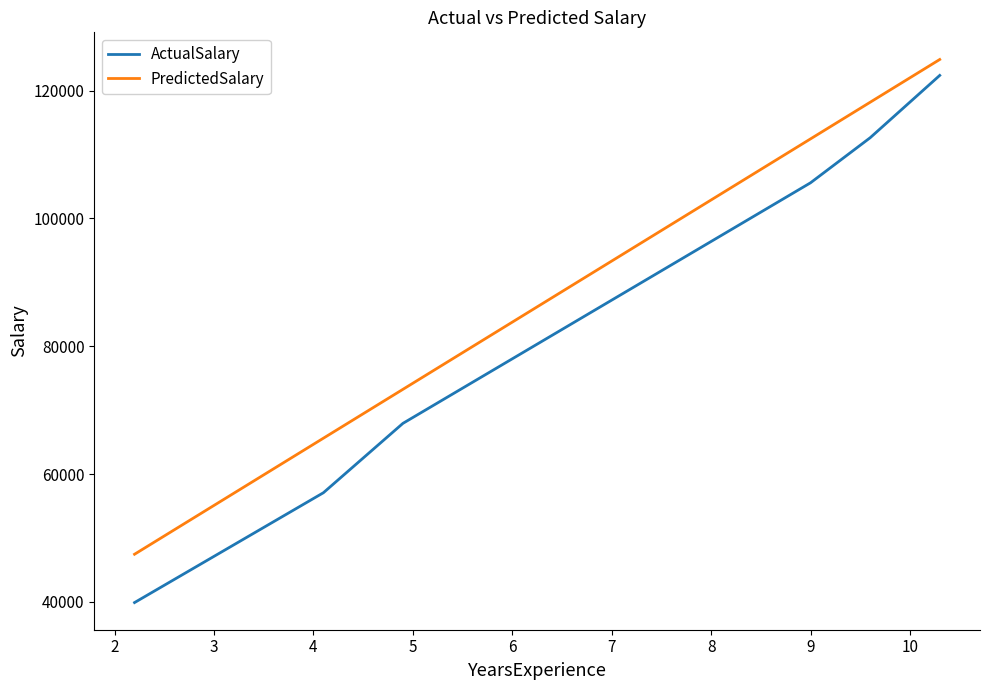

Which series has the largest range (max minus min)?

ActualSalary